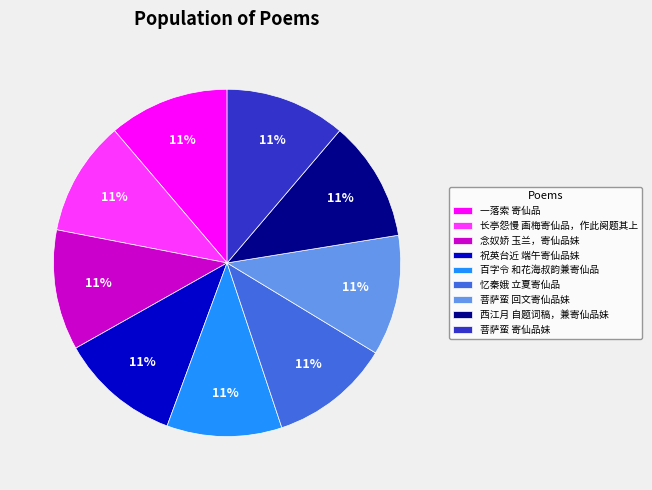

What is the ratio of the value at 祝英台近 端午寄仙品妹 to the value at 忆秦娥 立夏寄仙品?

1.0